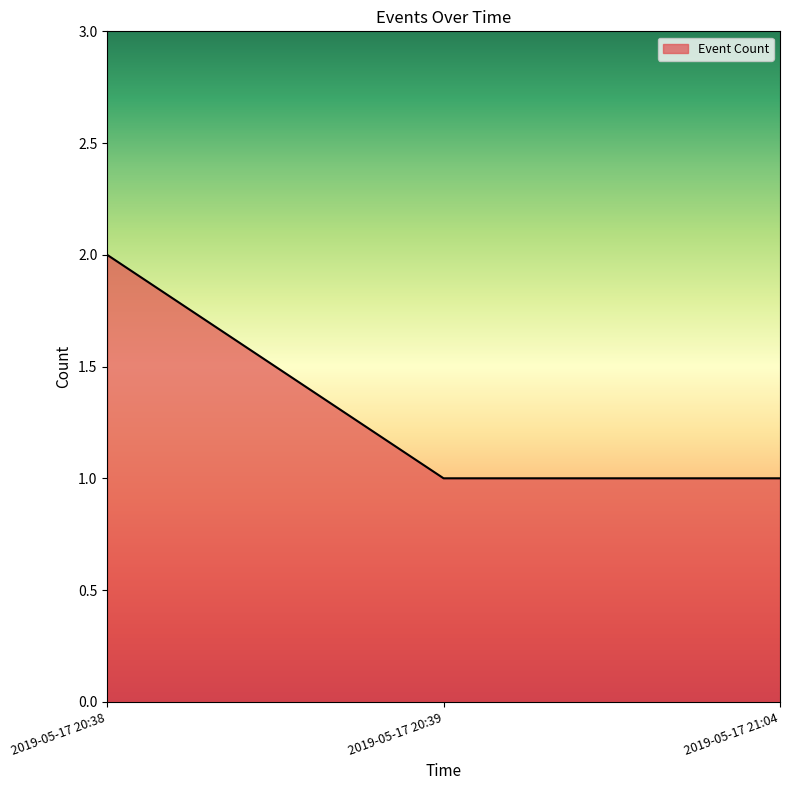

What position from the right is 2019-05-17 20:39?

2